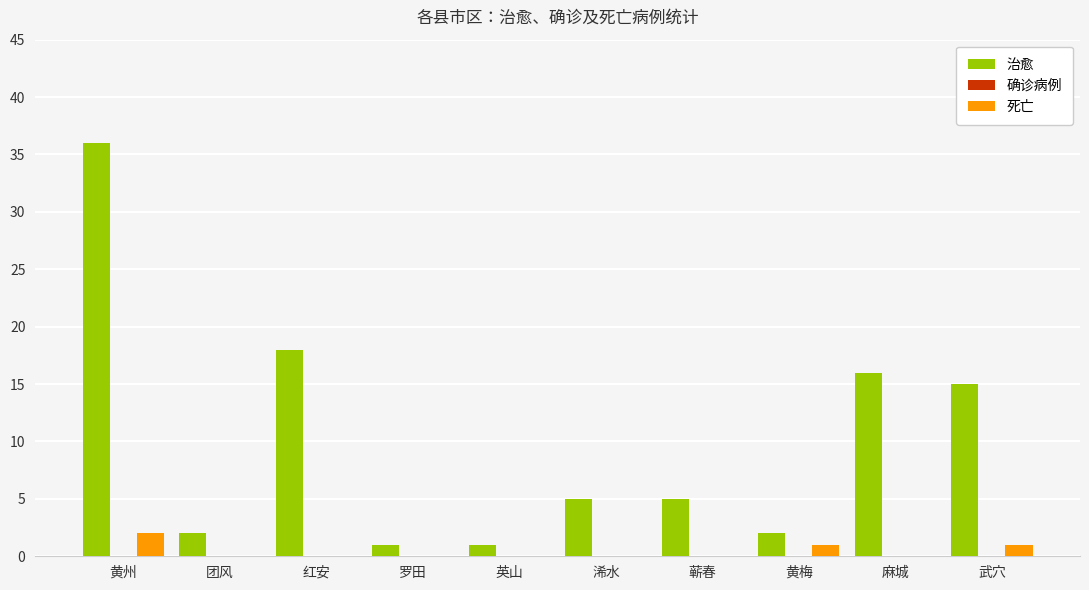

Is it true that 治愈 equals 1 at 罗田?

True